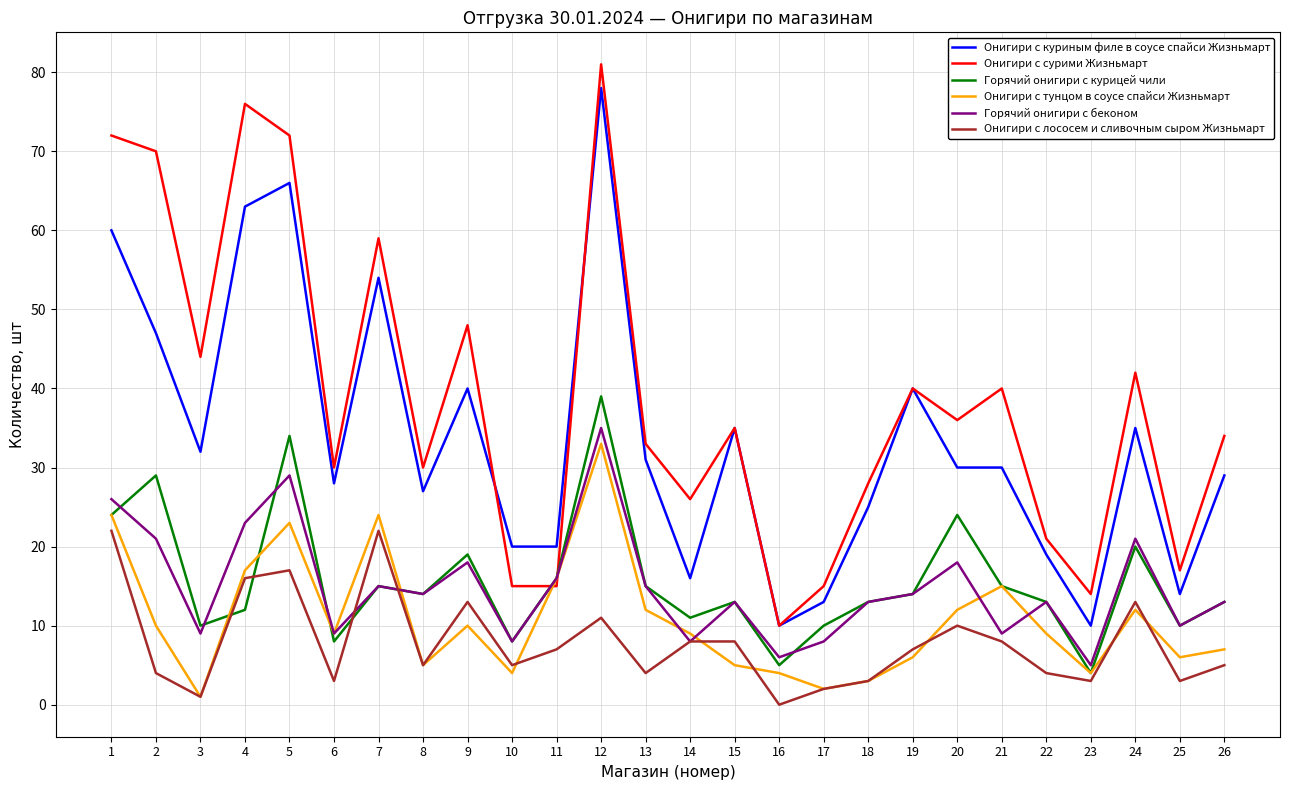

Which label corresponds to the largest value in the chart?

12